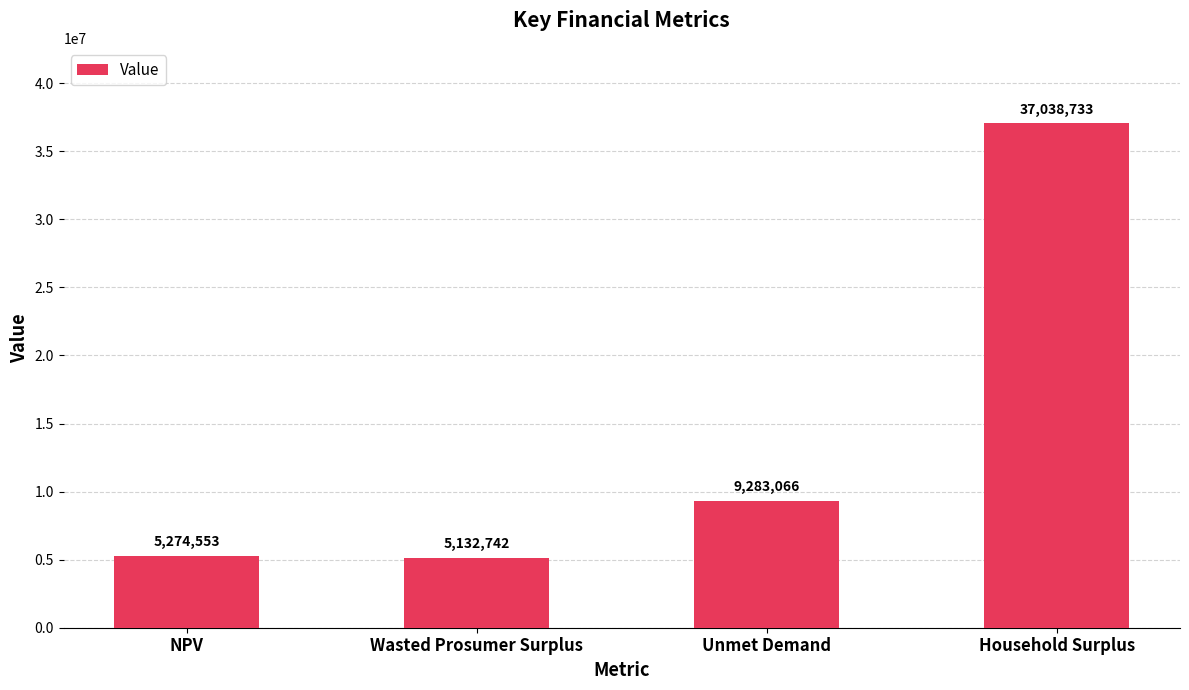

At which label is the value closest to 21085737?

Unmet Demand